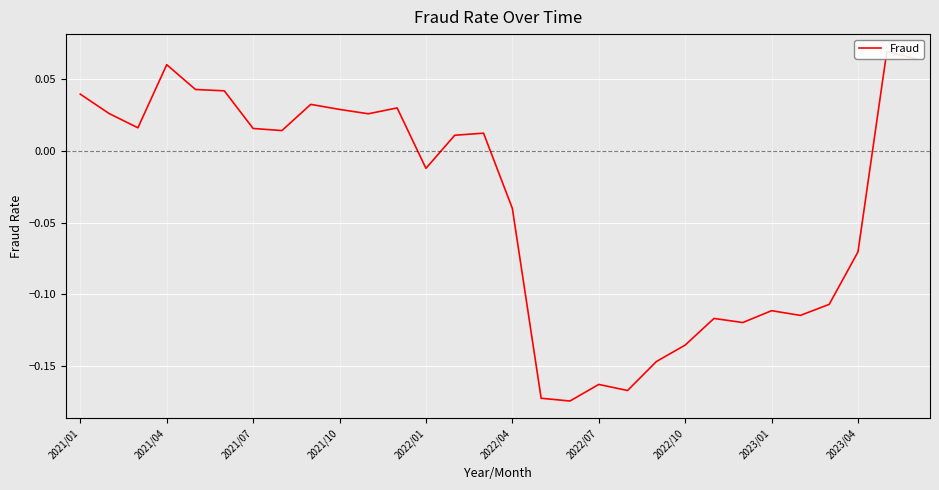

Reading left to right, transcribe all the data shown in this chart.

0.0	0.0	0.0	0.1	0.0	0.0	0.0	0.0	0.0	0.0	0.0	0.0	-0.0	0.0	0.0	-0.0	-0.2	-0.2	-0.2	-0.2	-0.1	-0.1	-0.1	-0.1	-0.1	-0.1	-0.1	-0.1	0.1	0.1